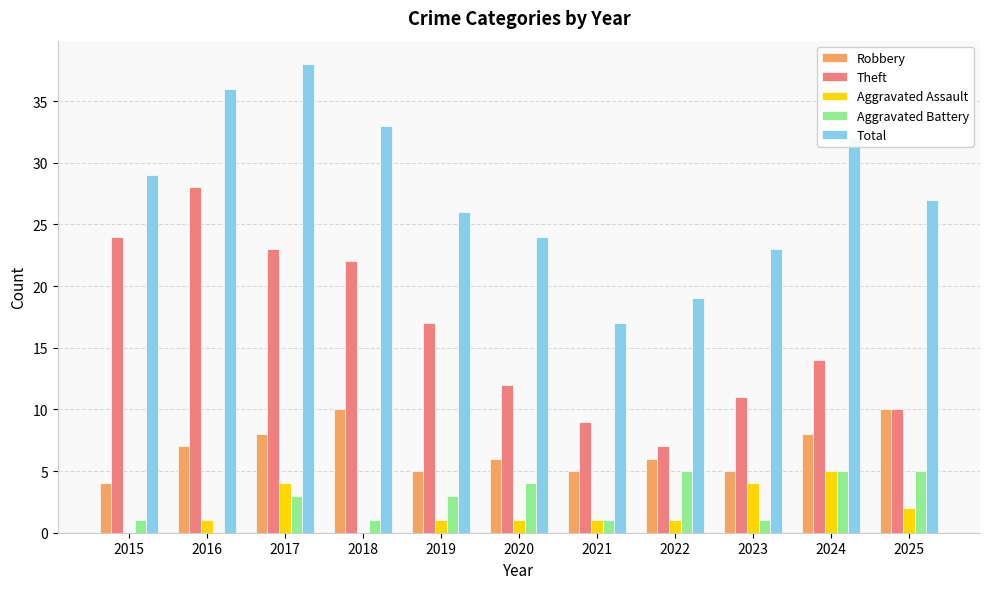

Reading left to right, list all the values displayed in this chart.

Robbery: 2015=4	2016=7	2017=8	2018=10	2019=5	2020=6	2021=5	2022=6	2023=5	2024=8	2025=10
Theft: 2015=24	2016=28	2017=23	2018=22	2019=17	2020=12	2021=9	2022=7	2023=11	2024=14	2025=10
Aggravated Assault: 2015=0	2016=1	2017=4	2018=0	2019=1	2020=1	2021=1	2022=1	2023=4	2024=5	2025=2
Aggravated Battery: 2015=1	2016=0	2017=3	2018=1	2019=3	2020=4	2021=1	2022=5	2023=1	2024=5	2025=5
Total: 2015=29	2016=36	2017=38	2018=33	2019=26	2020=24	2021=17	2022=19	2023=23	2024=32	2025=27